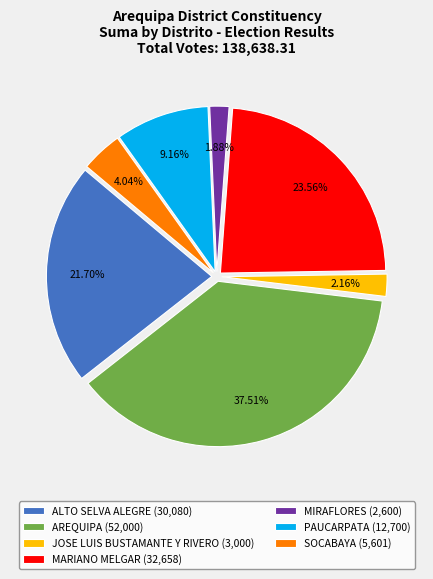

Count the number of slices in the pie.

7